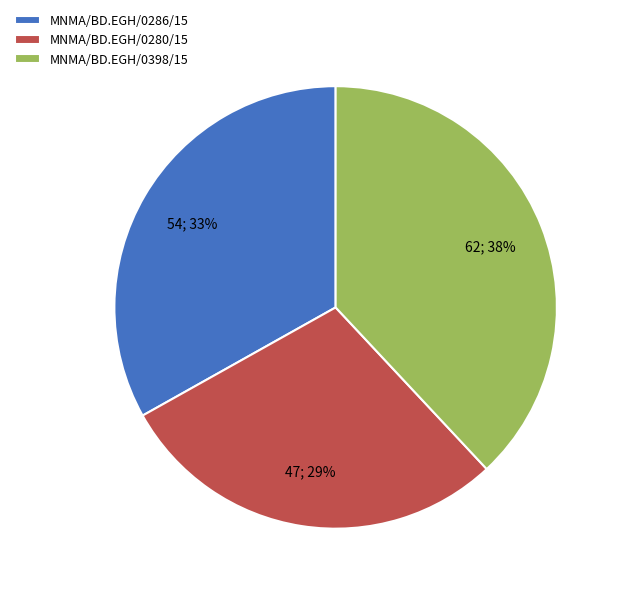

Which slice is the largest?

MNMA/BD.EGH/0398/15